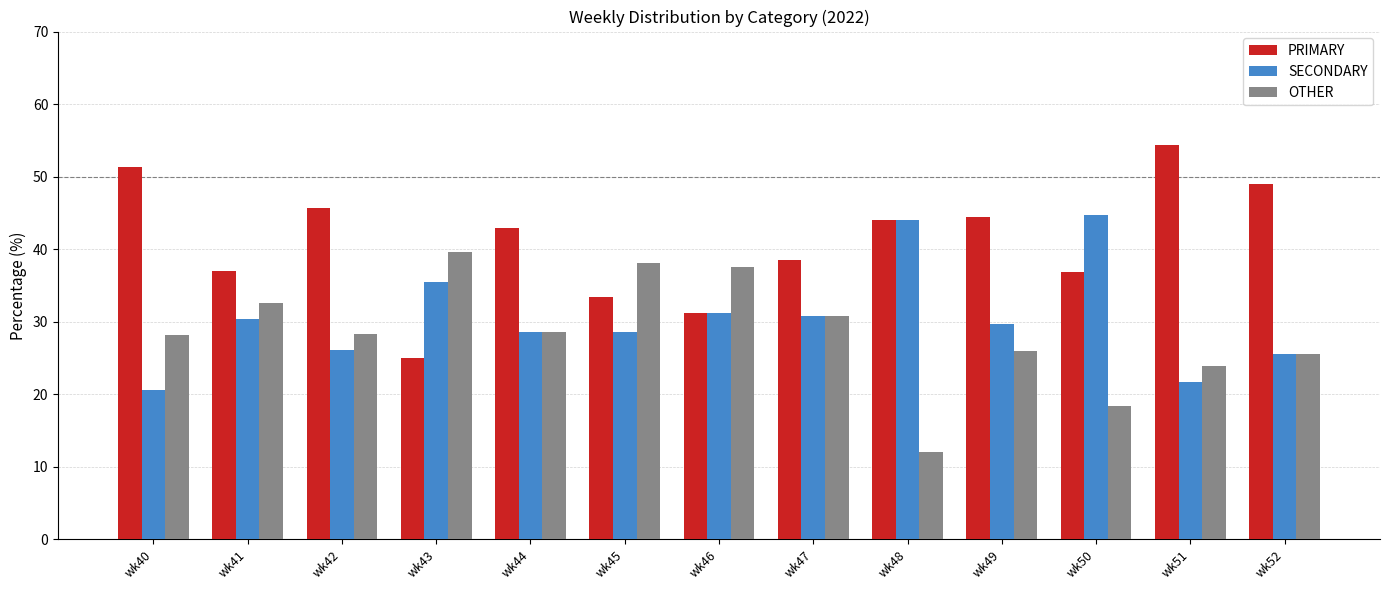

List the series in order of their overall mean, highest first.

PRIMARY, SECONDARY, OTHER